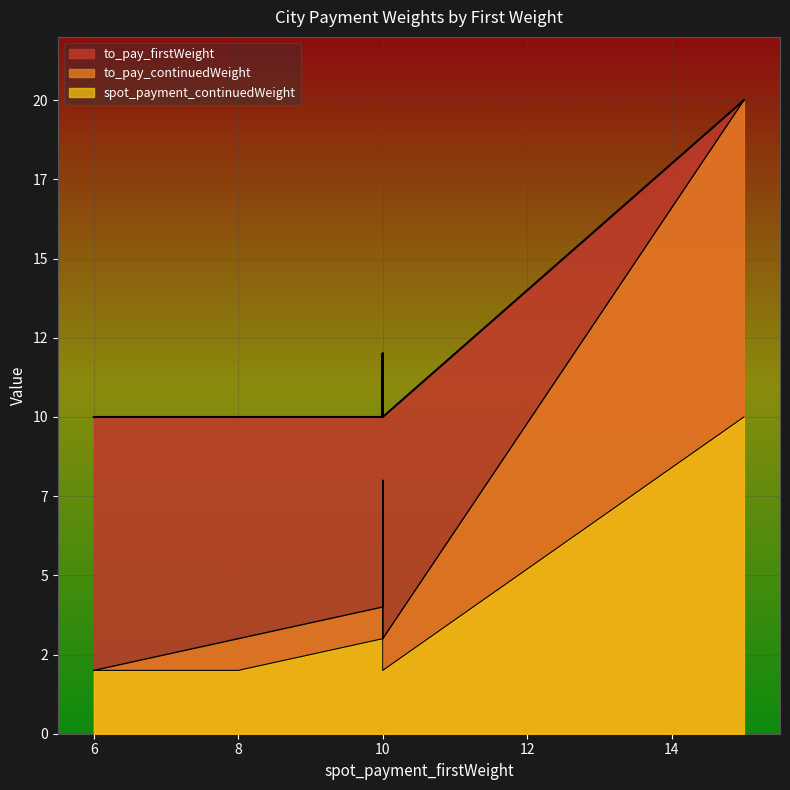

True or false: to_pay_firstWeight has a value of 18 at 广东.

False